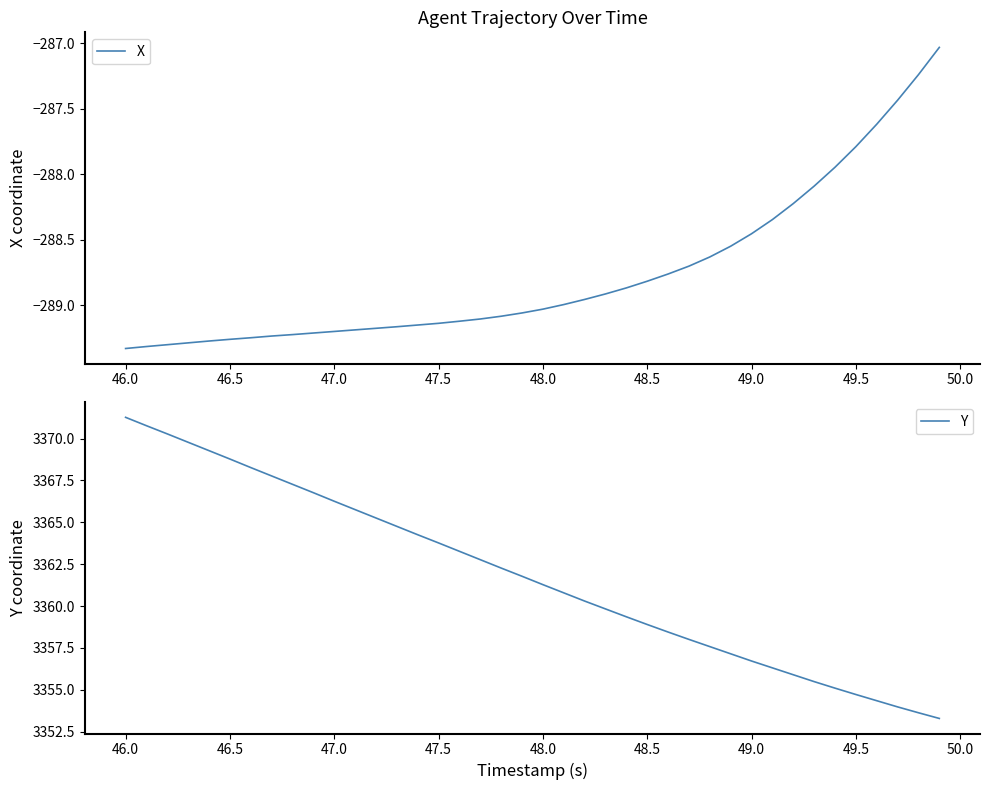

True or false: X has a value of -289.2 at 47.0.

True